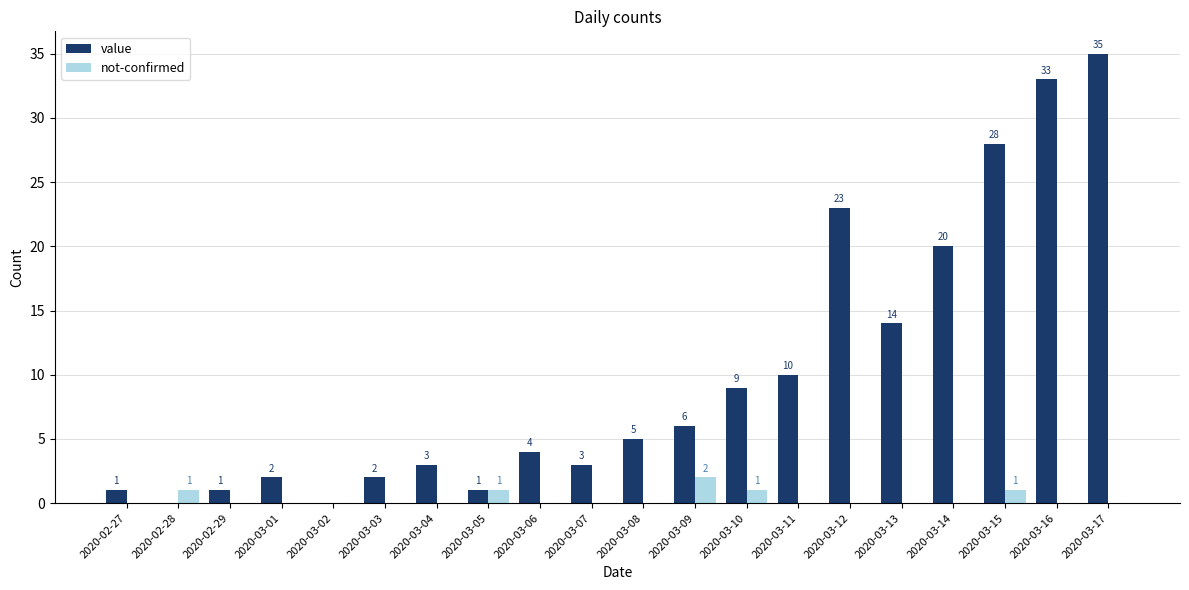

The value of value at 2020-02-28 is 22. True or false?

False